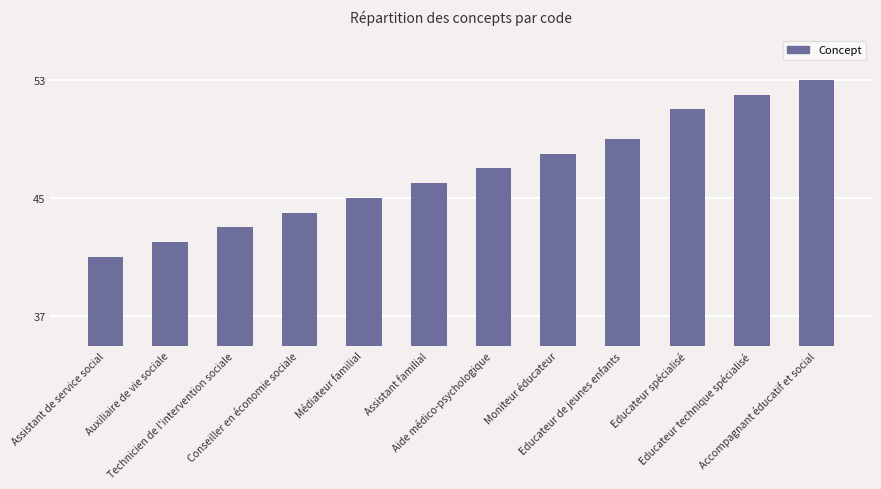

How many bars are there in total?

12